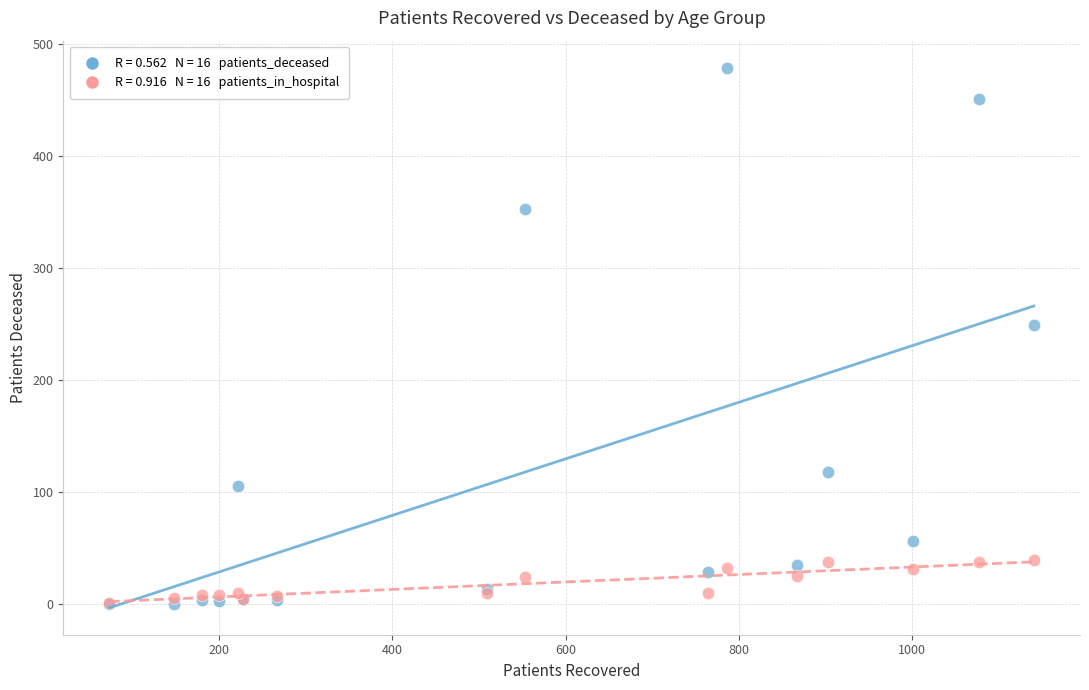

Across all series, what Y value is closest to 239?

249